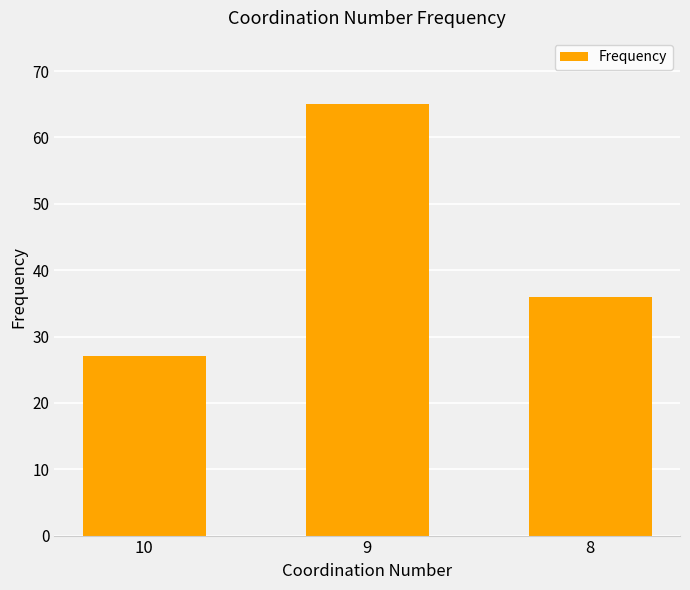

What is the change in value from 10 to 8?

+9